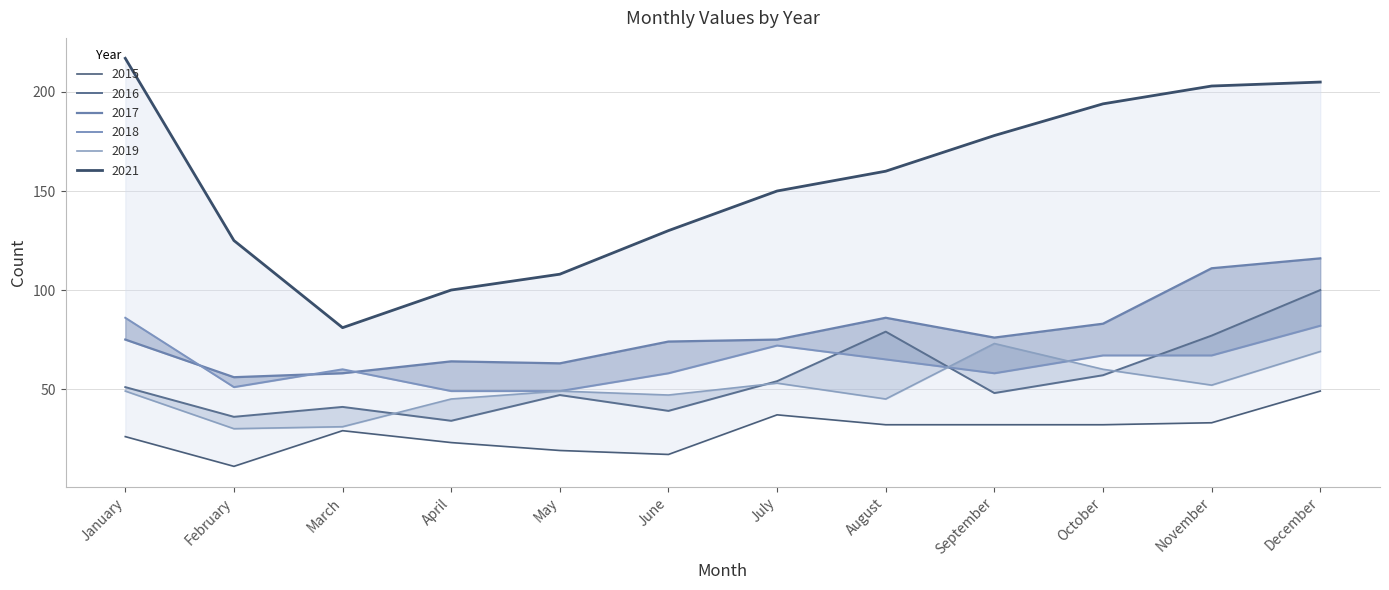

True or false: 2015 has more than 2 interior local peaks.

False